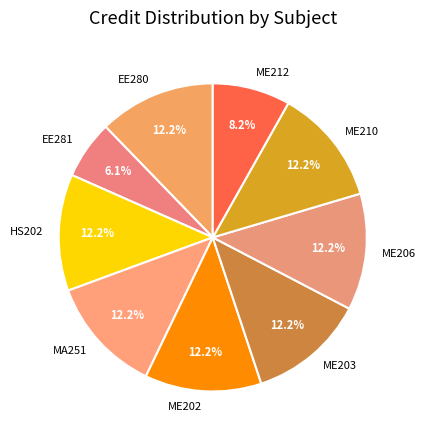

Approximately how many times larger is the value at ME212 compared to ME206?

0.7